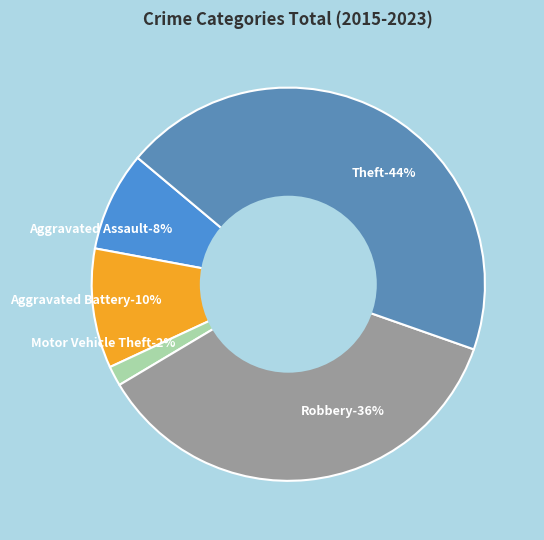

Does any single category account for the majority?

No